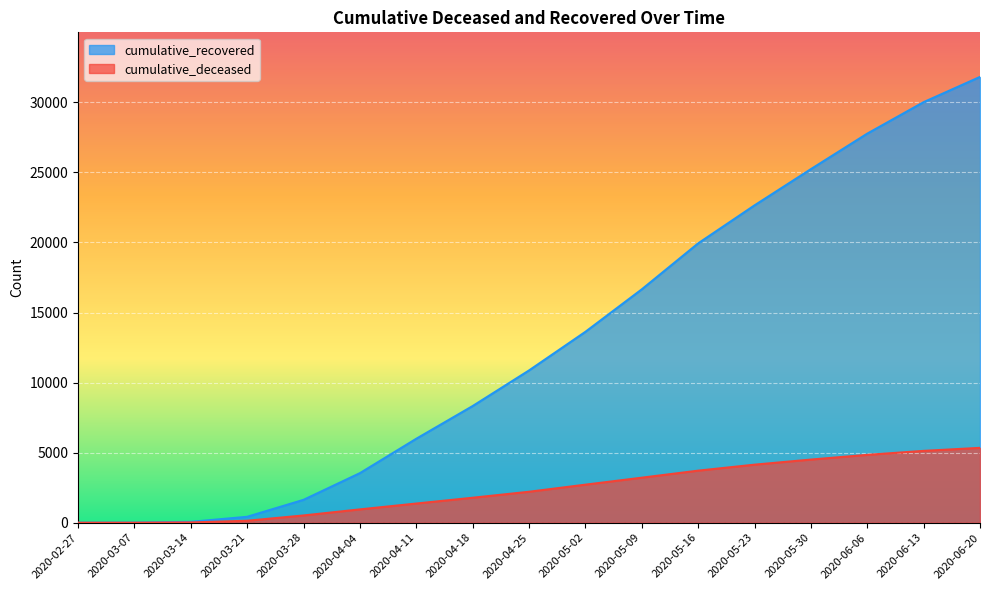

Reading left to right, what are all the values shown in this chart?

cumulative_recovered: 3	10	63	423	1633	3538	5992	8326	10867	13623	16654	19935	22647	25233	27767	30014	31814
cumulative_deceased: 0	1	20	141	519	952	1369	1783	2210	2716	3214	3716	4143	4507	4843	5128	5343